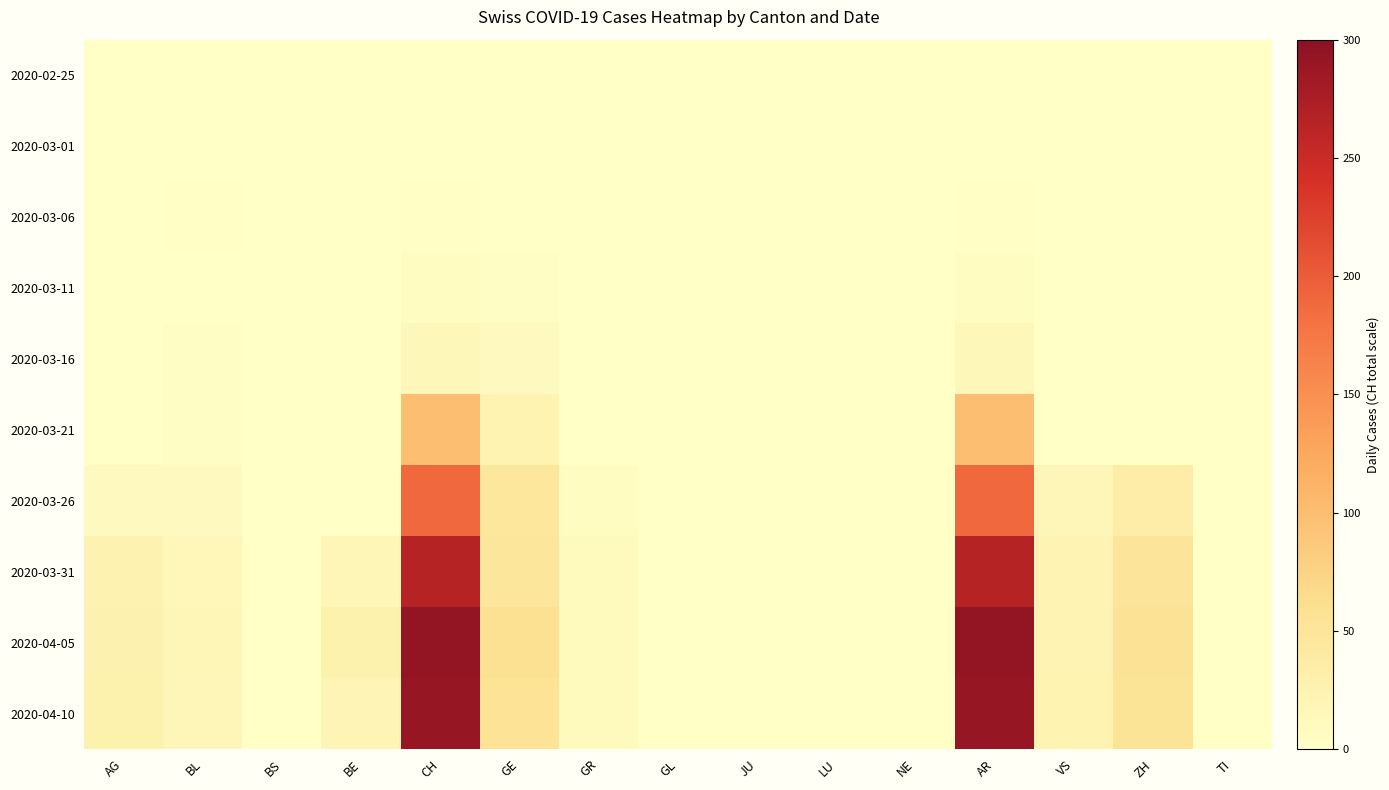

Reading right to left, list all the values displayed in this chart.

2020-02-25: TI=0	ZH=0	VS=0	AR=0	NE=0	LU=0	JU=0	GL=0	GR=0	GE=0	CH=0	BE=0	BS=0	BL=0	AG=0
2020-03-01: TI=0	ZH=0	VS=0	AR=0	NE=0	LU=0	JU=0	GL=0	GR=0	GE=0	CH=0	BE=0	BS=0	BL=0	AG=0
2020-03-06: TI=0	ZH=0	VS=0	AR=2	NE=0	LU=0	JU=0	GL=0	GR=0	GE=0	CH=2	BE=0	BS=0	BL=2	AG=0
2020-03-11: TI=0	ZH=0	VS=0	AR=6	NE=0	LU=0	JU=0	GL=0	GR=0	GE=4	CH=6	BE=0	BS=0	BL=1	AG=0
2020-03-16: TI=0	ZH=0	VS=0	AR=15	NE=0	LU=0	JU=0	GL=0	GR=0	GE=9	CH=15	BE=0	BS=0	BL=4	AG=0
2020-03-21: TI=0	ZH=0	VS=0	AR=99	NE=0	LU=0	JU=0	GL=0	GR=0	GE=24	CH=99	BE=0	BS=0	BL=4	AG=0
2020-03-26: TI=0	ZH=35	VS=17	AR=188	NE=0	LU=0	JU=0	GL=0	GR=7	GE=48	CH=188	BE=0	BS=0	BL=9	AG=9
2020-03-31: TI=0	ZH=50	VS=23	AR=266	NE=0	LU=0	JU=0	GL=0	GR=10	GE=49	CH=266	BE=18	BS=0	BL=16	AG=25
2020-04-05: TI=0	ZH=57	VS=23	AR=294	NE=0	LU=0	JU=0	GL=0	GR=10	GE=58	CH=294	BE=28	BS=0	BL=18	AG=26
2020-04-10: TI=0	ZH=53	VS=24	AR=290	NE=0	LU=0	JU=0	GL=0	GR=11	GE=54	CH=290	BE=20	BS=0	BL=17	AG=27